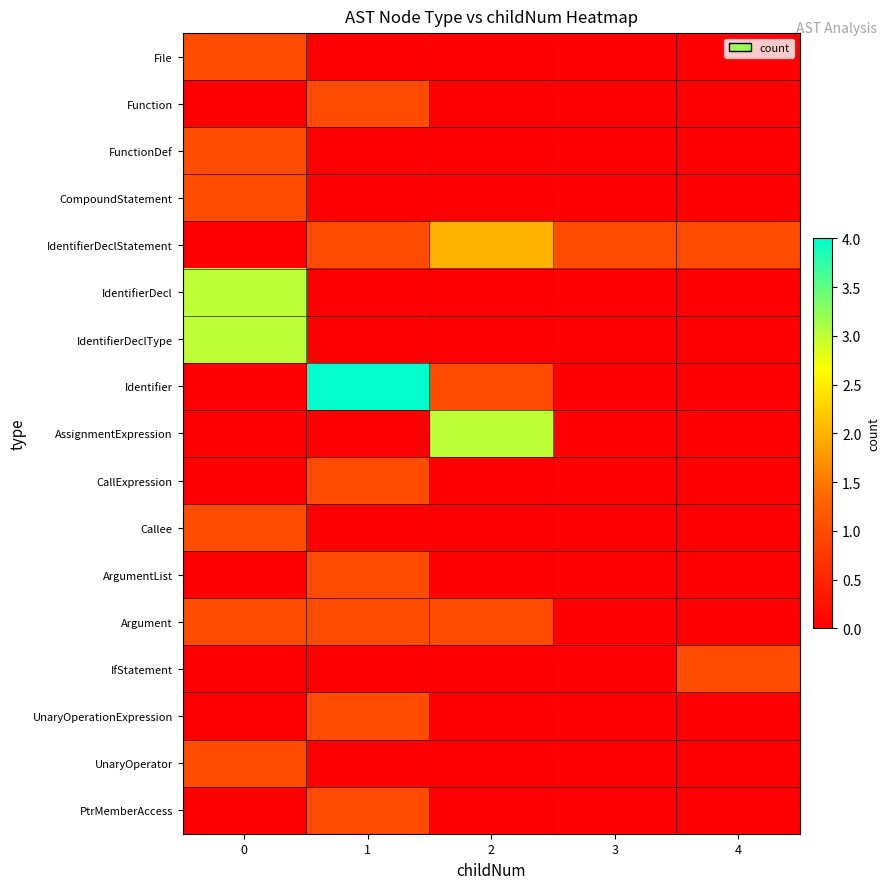

Which has a higher value, 1 or 2?

1